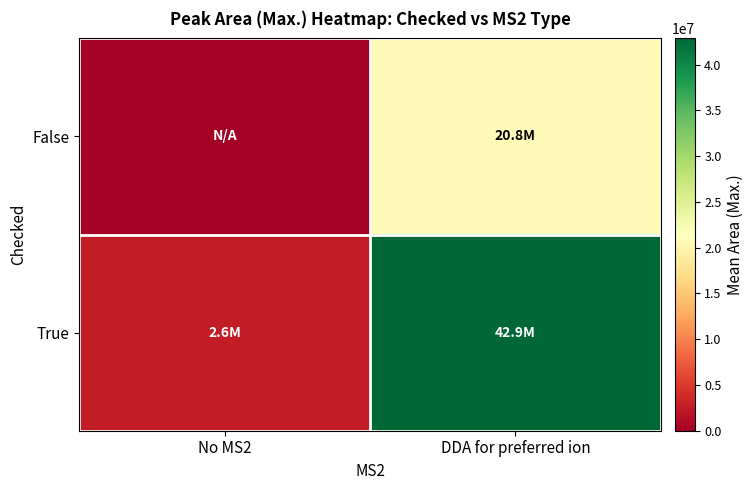

Reading left to right, transcribe all the data shown in this chart.

False: No MS2=0.0	DDA for preferred ion=20788330.9
True: No MS2=2562847.0	DDA for preferred ion=42859688.1